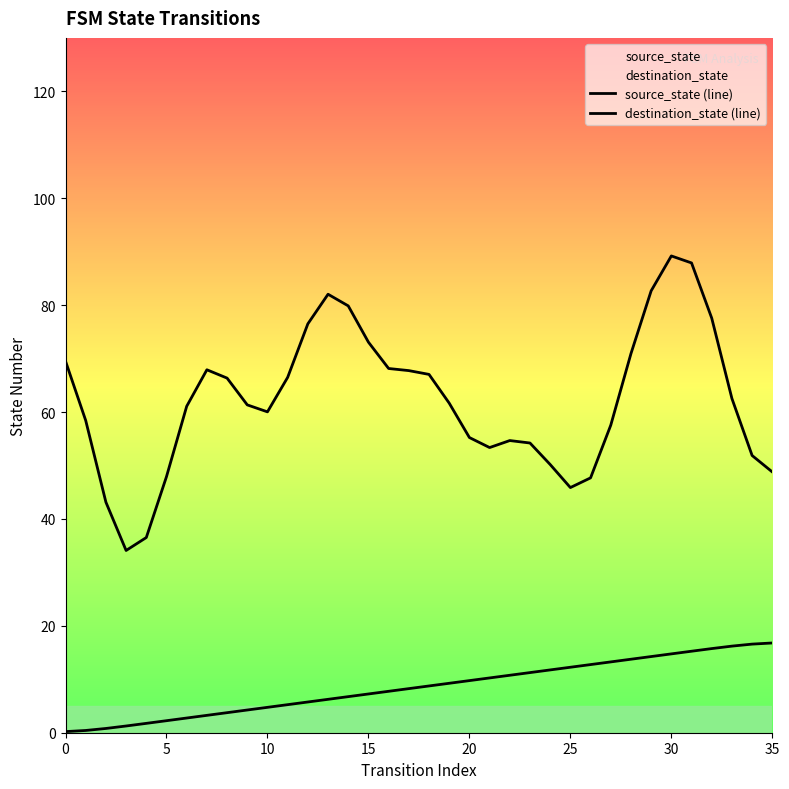

Which series has the largest range (max minus min)?

destination_state (line)